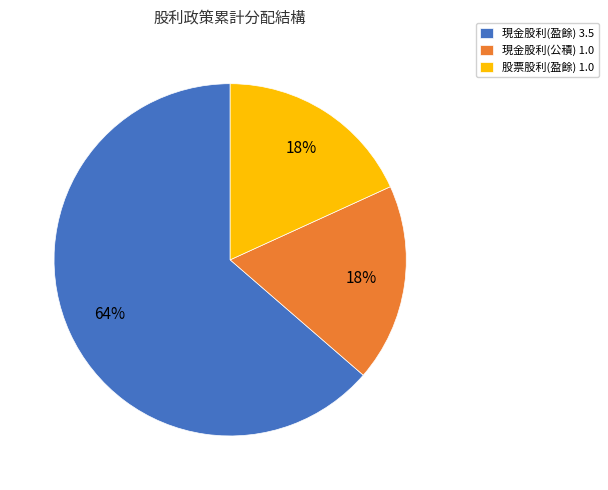

Count the number of slices in the pie.

3